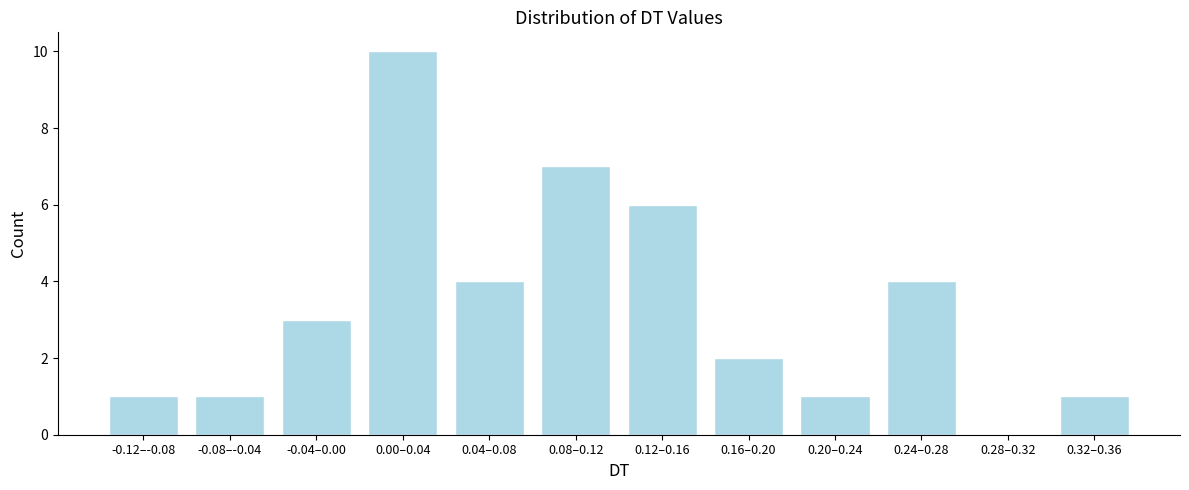

Reading left to right, transcribe all the data shown in this chart.

-0.12–-0.08=1	-0.08–-0.04=1	-0.04–0.00=3	0.00–0.04=10	0.04–0.08=4	0.08–0.12=7	0.12–0.16=6	0.16–0.20=2	0.20–0.24=1	0.24–0.28=4	0.28–0.32=0	0.32–0.36=1